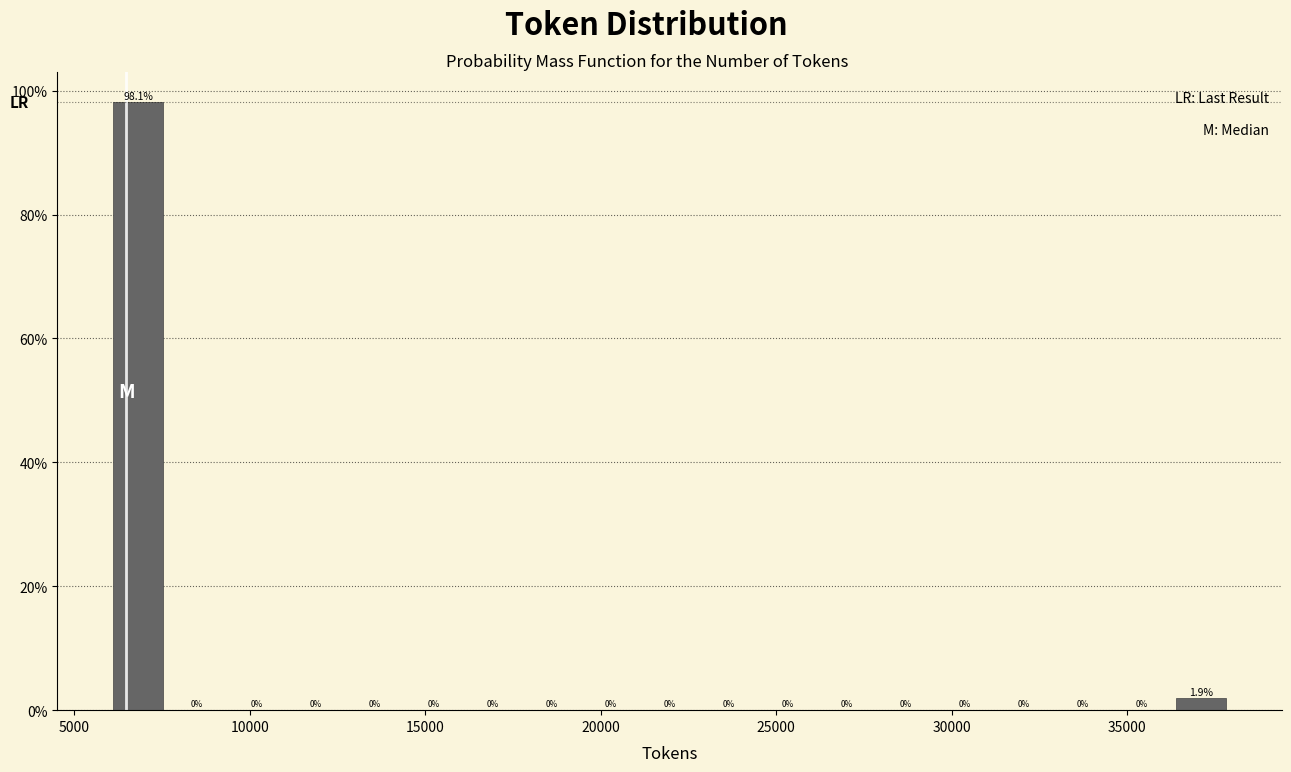

Around what value on the x-axis is the tallest bar? Give the approximate position of its centre, as read against the axis.

7000